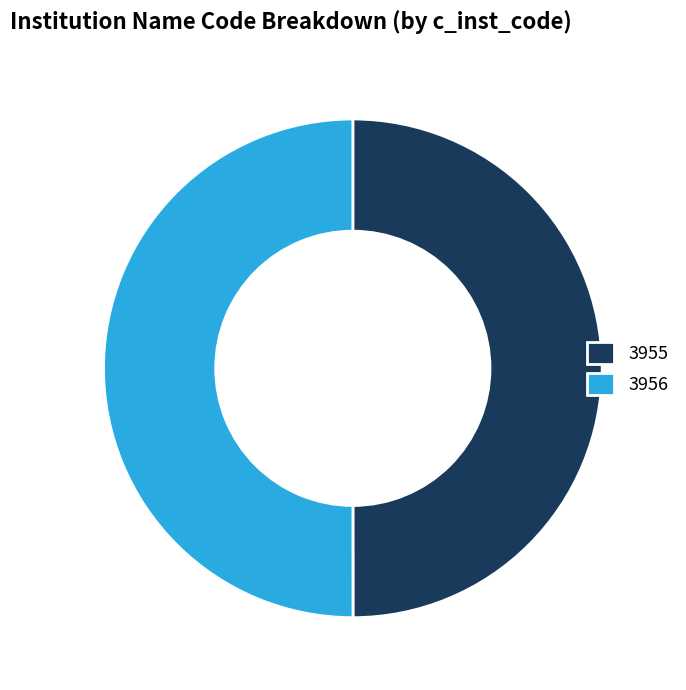

What is the ratio of the value at 3956 to the value at 3955?

1.0